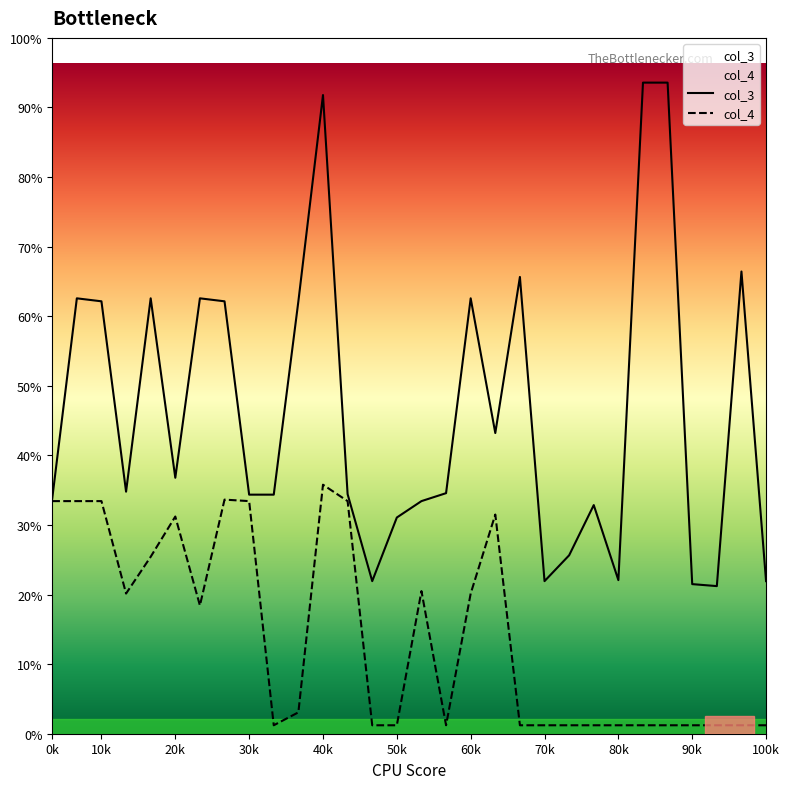

How many series are shown in this chart?

2